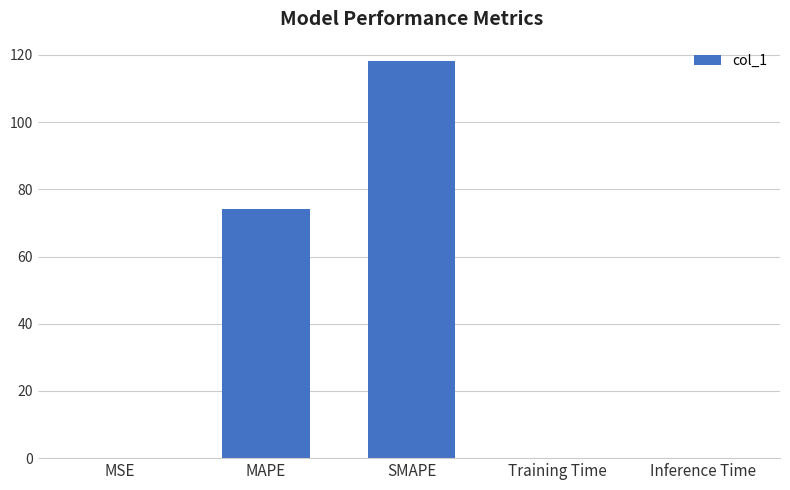

The chart shows a value of 21.3 at MAPE. True or false?

False